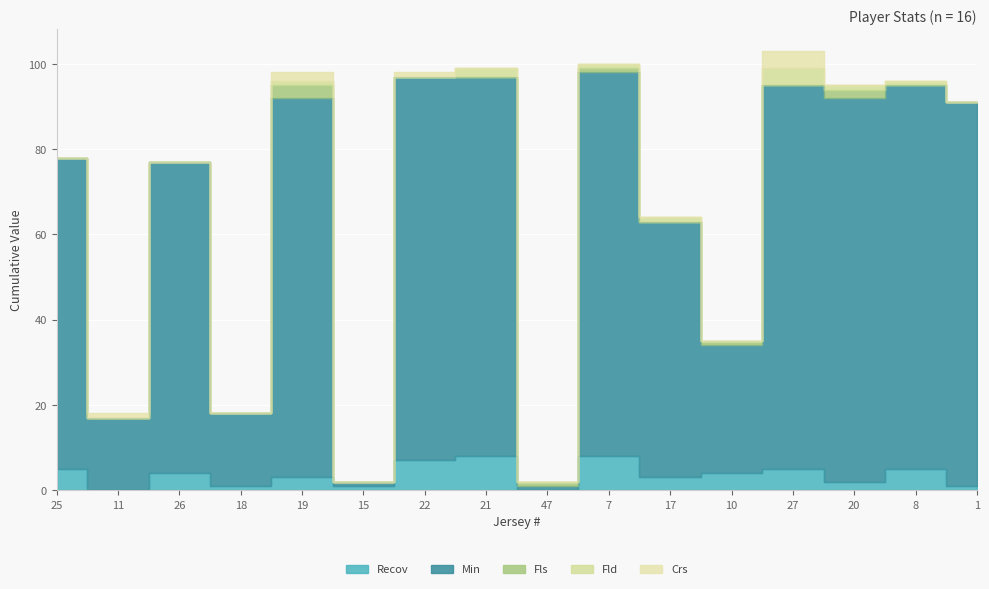

The value of Crs at 19 is 2. True or false?

True